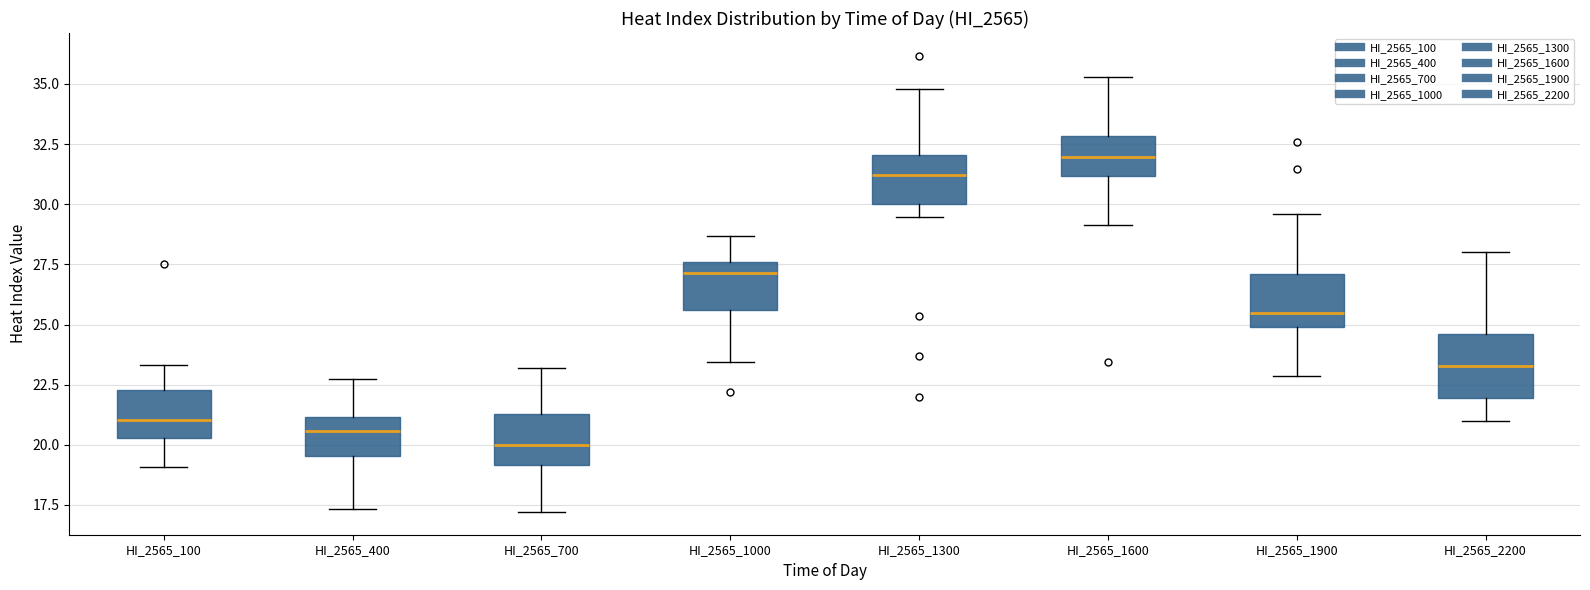

Where is the lower edge of the box for HI_2565_2200 on the y-axis? The values are not printed on the chart, so give them approximately, as read against the axis.

22.0